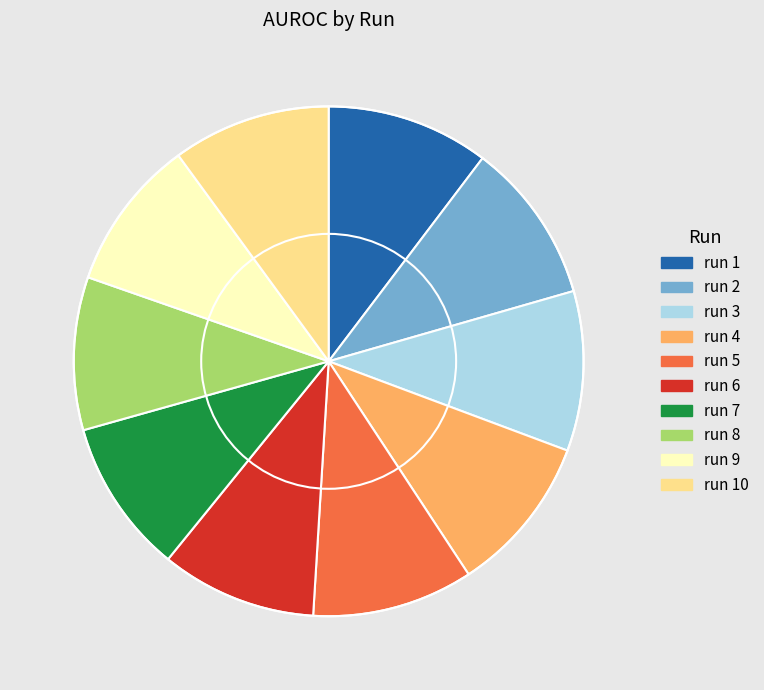

Is it true that run 3 is 1% of the pie?

False